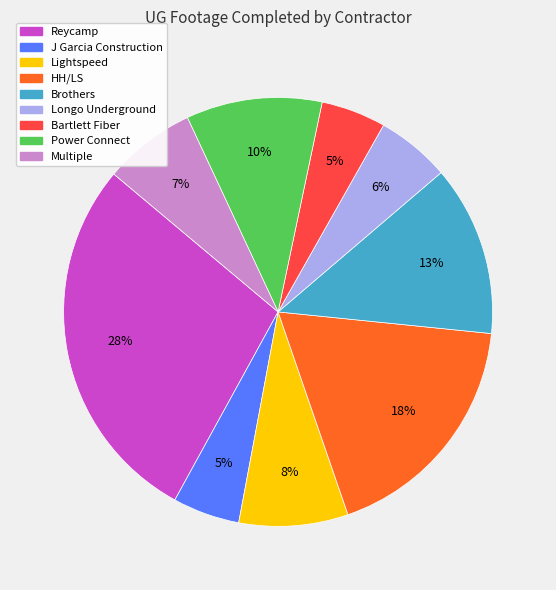

Is there any slice that represents more than half of the pie?

No